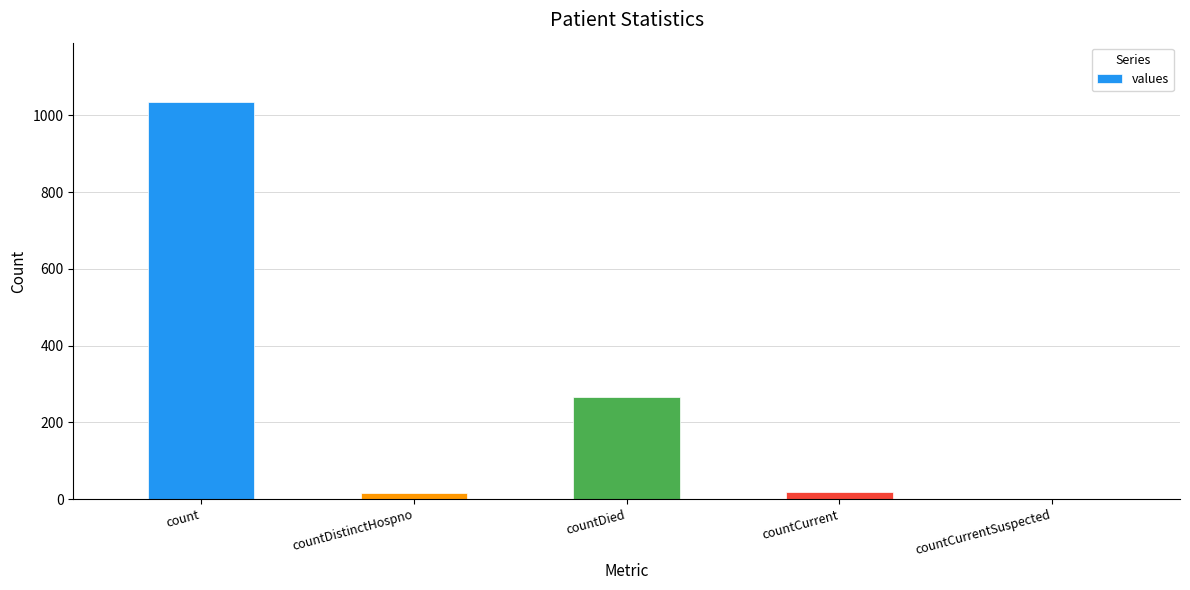

What is the maximum value shown in the chart?

1034